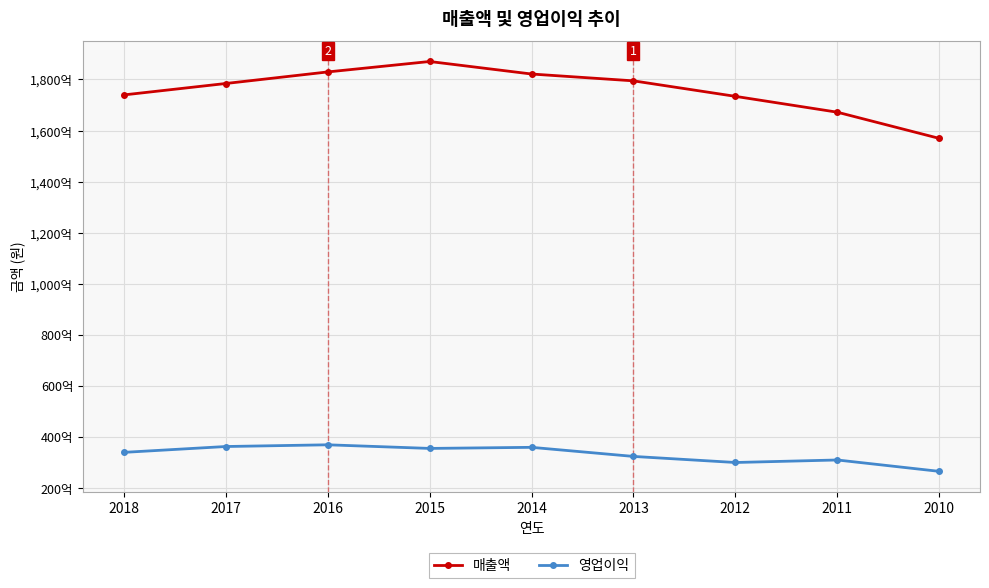

True or false: 영업이익 and 매출액 cross at least once.

False